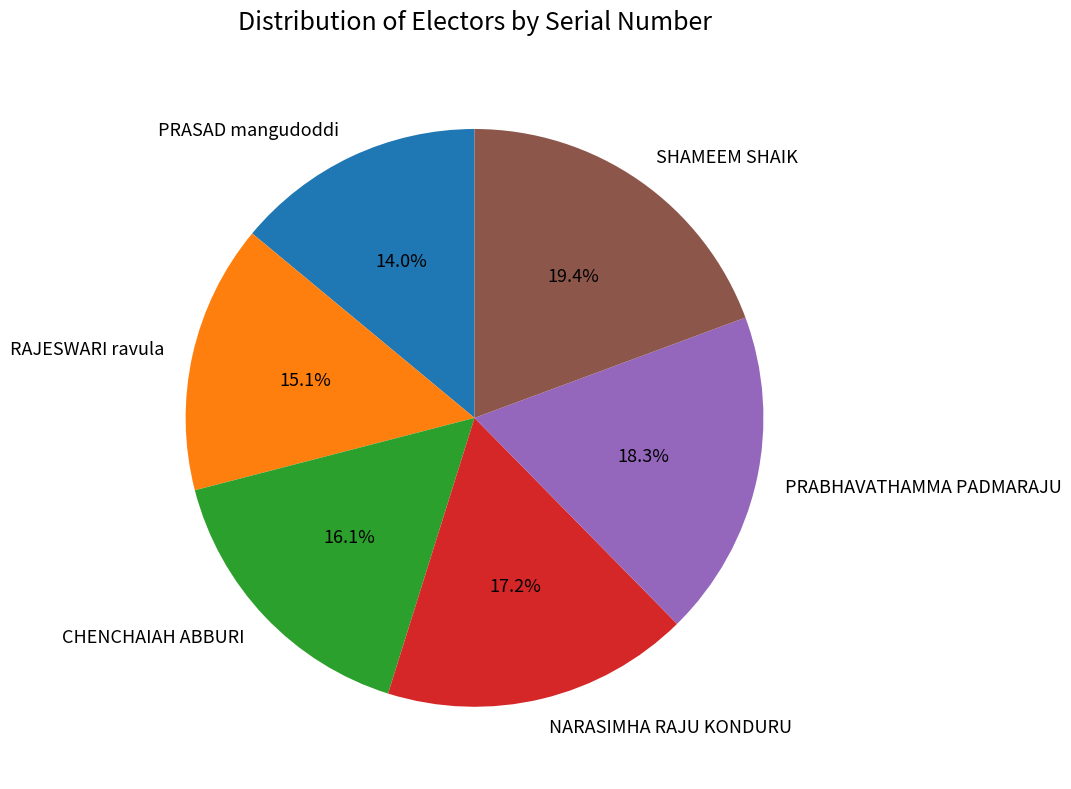

Which has a higher value, PRABHAVATHAMMA PADMARAJU or SHAMEEM SHAIK?

SHAMEEM SHAIK